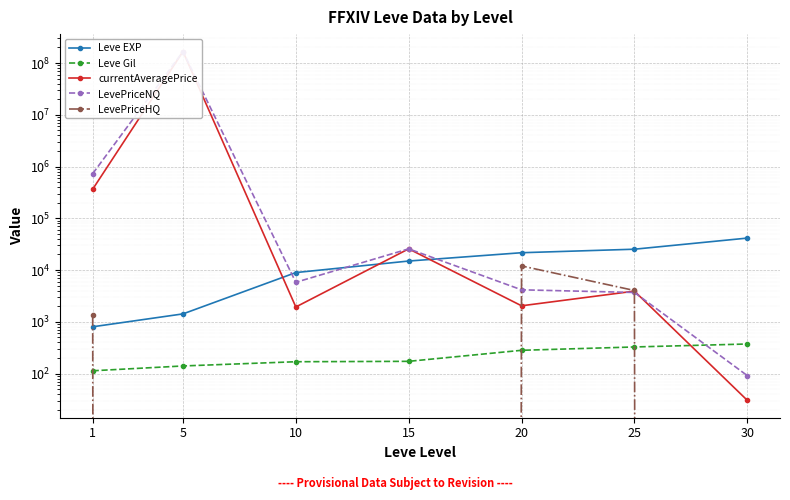

What are all the series names shown in the legend?

Leve EXP, Leve Gil, currentAveragePrice, LevePriceNQ, LevePriceHQ